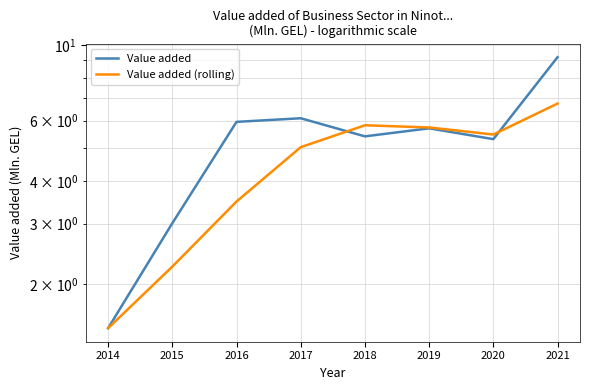

Where is Value added (rolling) nearest to the value 4?

2016